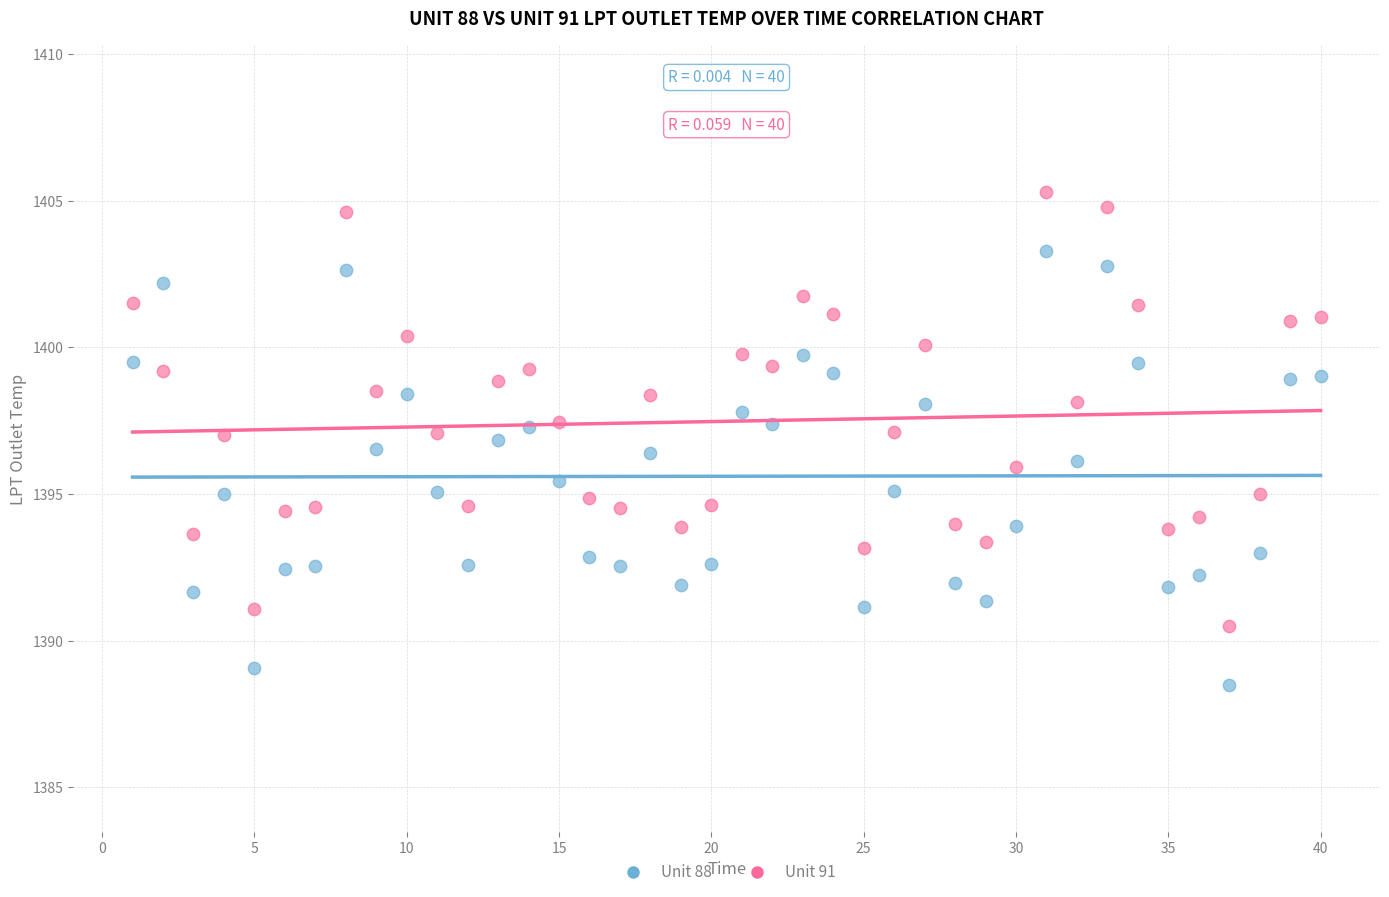

Across all data points, what is the range of X values (max minus min)?

39.0